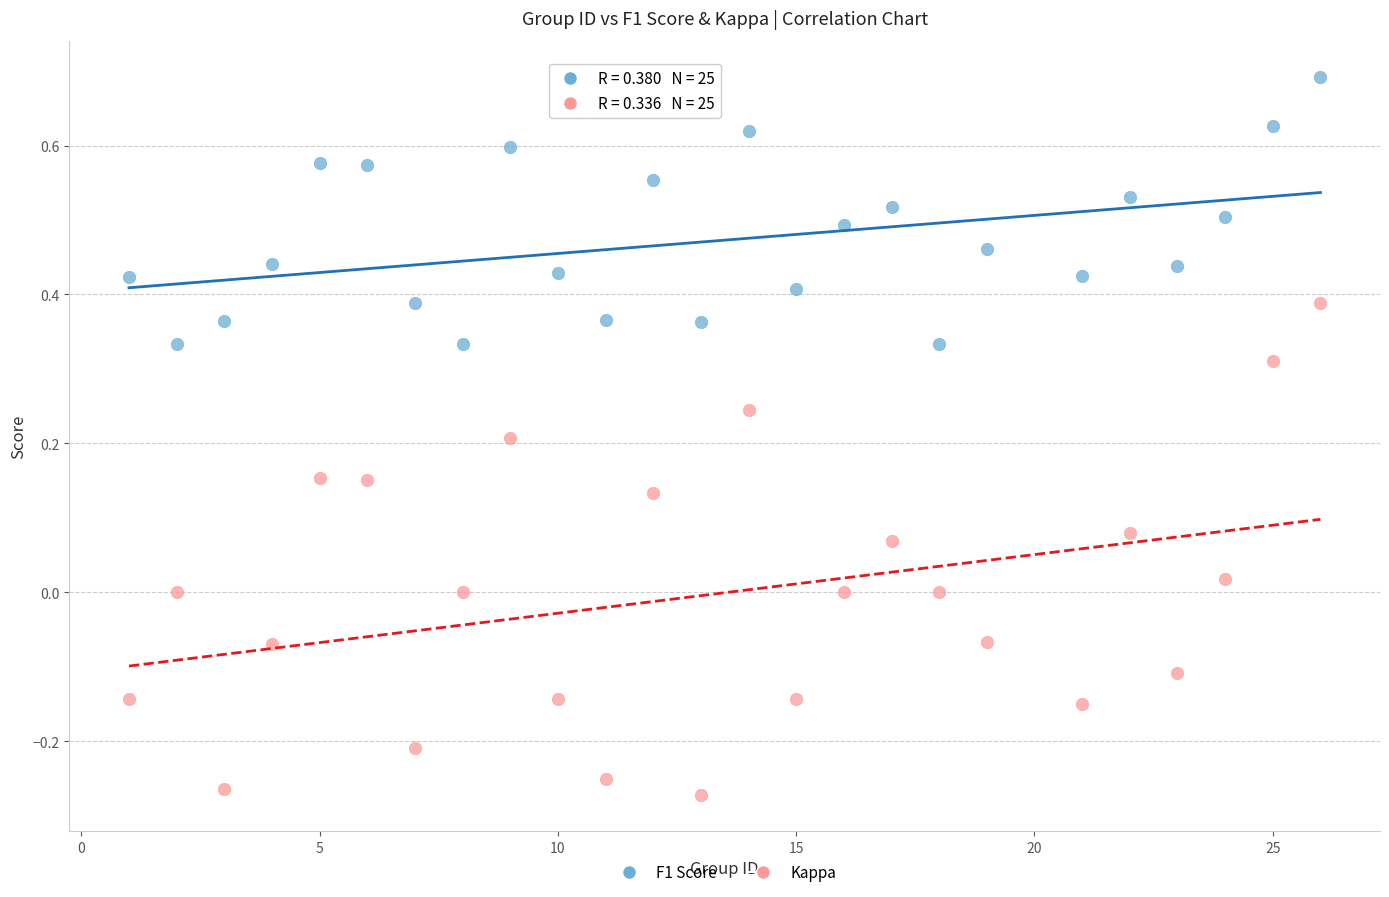

Which series has the largest Y range (max minus min)?

Kappa